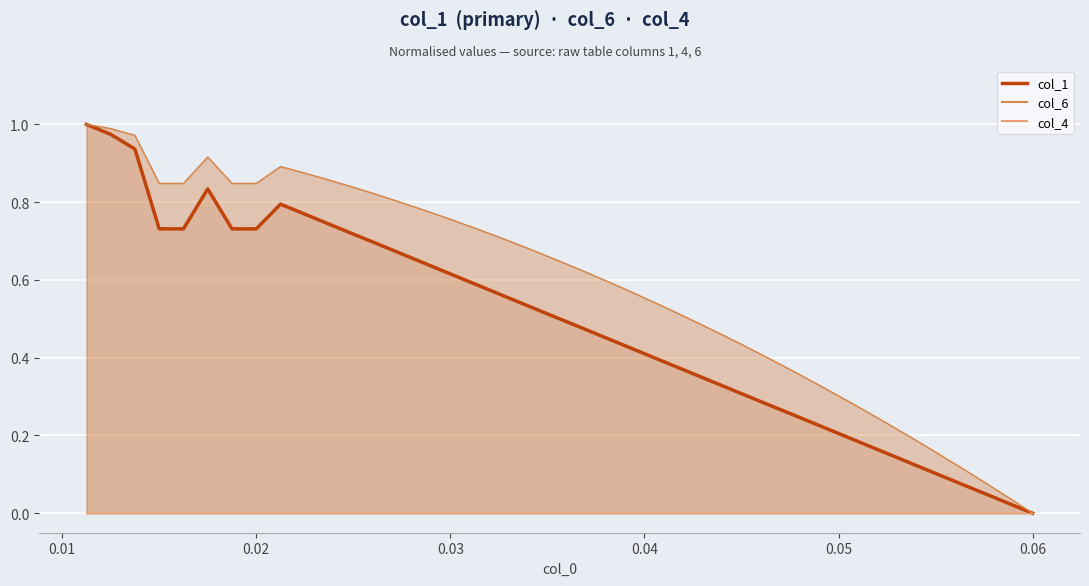

Reading left to right, transcribe all the data shown in this chart.

1.0	1.0	0.9	0.7	0.7	0.8	0.7	0.7	0.8	0.8	0.7	0.7	0.7	0.7	0.6	0.6	0.6	0.6	0.5	0.5	0.5	0.5	0.4	0.4	0.4	0.4	0.3	0.3	0.3	0.3	0.2	0.2	0.2	0.2	0.1	0.1	0.1	0.1	0.0	0.0